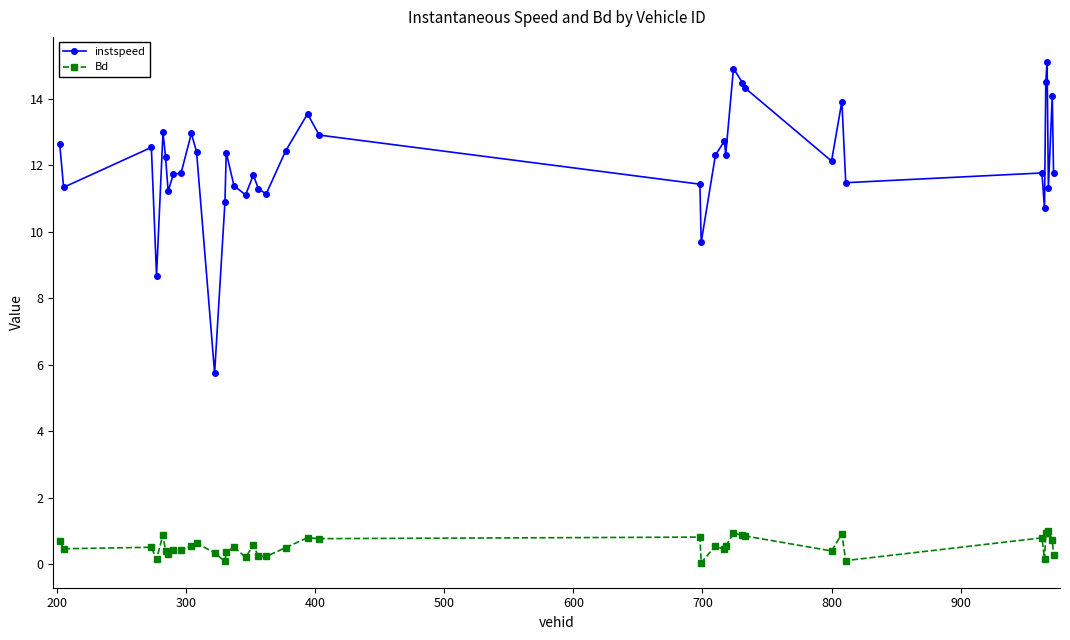

True or false: instspeed and Bd cross at least once.

False